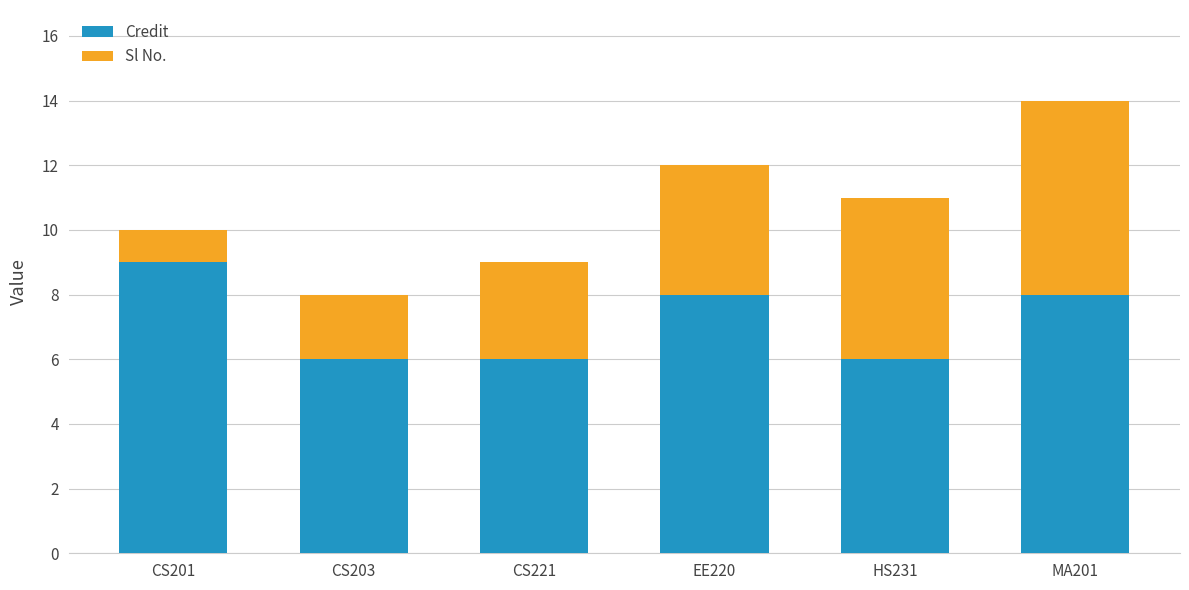

How many data points in Credit are less than 8?

3